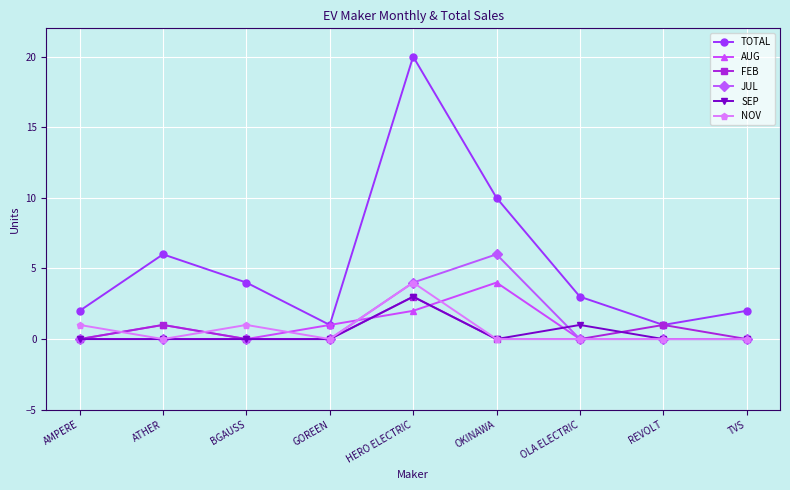

At which label does TOTAL reach its peak?

HERO ELECTRIC